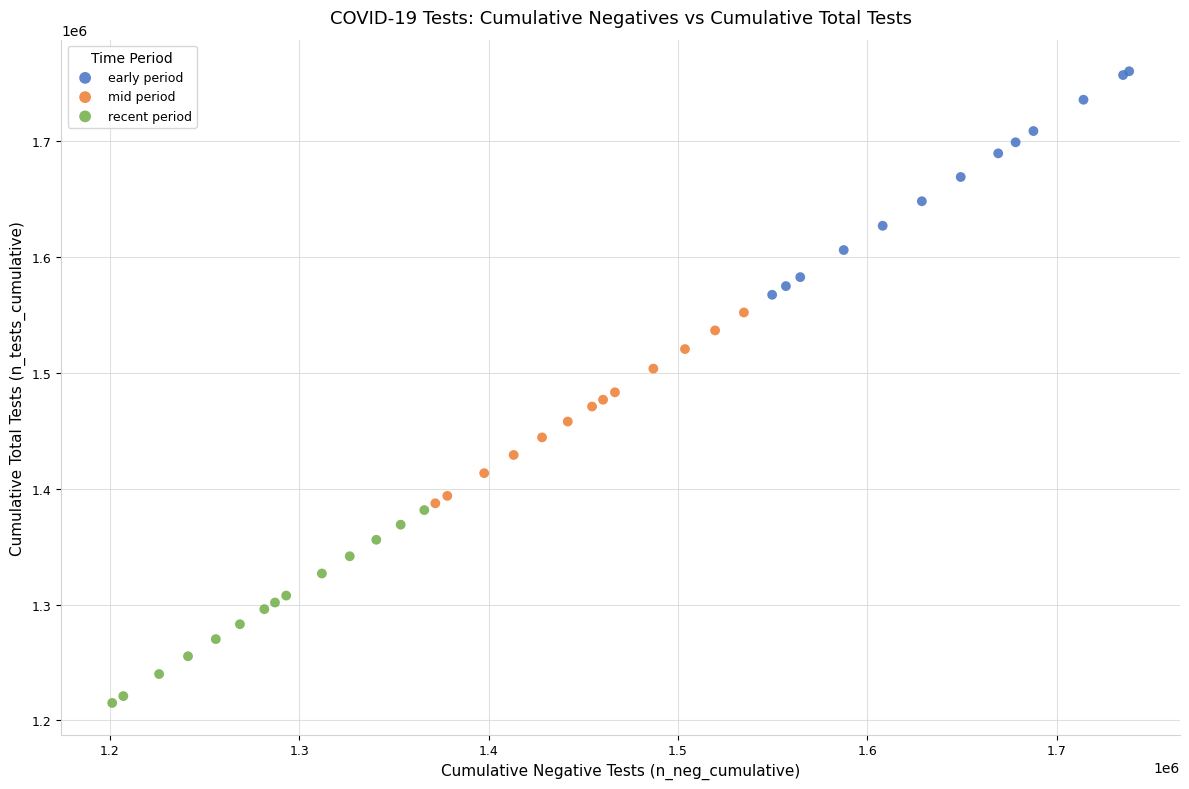

Which series has the widest spread of Y values?

early period